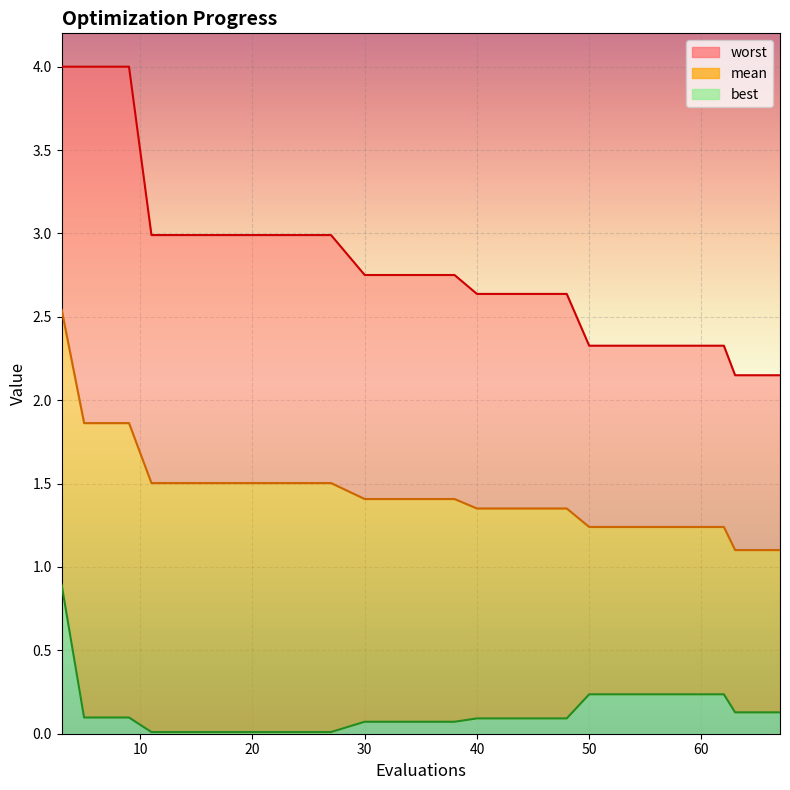

Is it true that best equals 0.1 at 63?

True